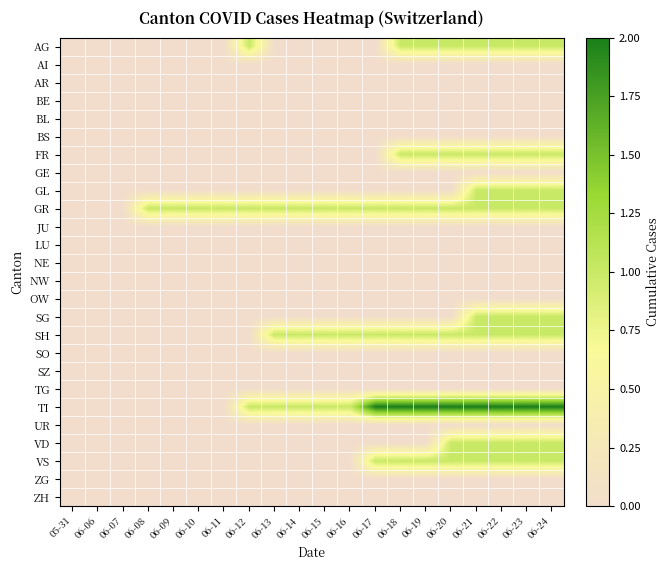

What is the maximum value shown in the chart?

2